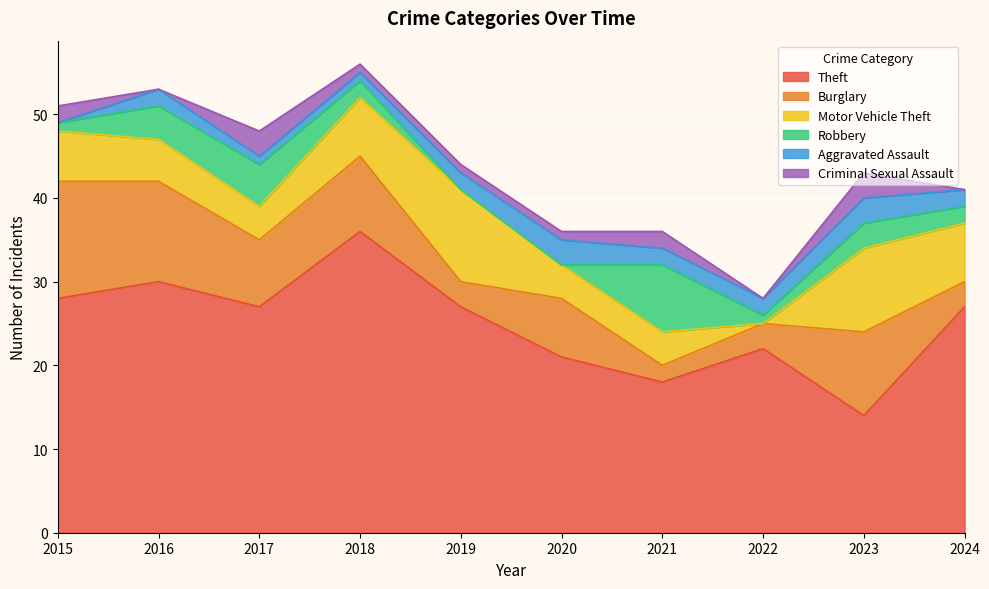

Is it true that Criminal Sexual Assault equals 0 at 2024?

True